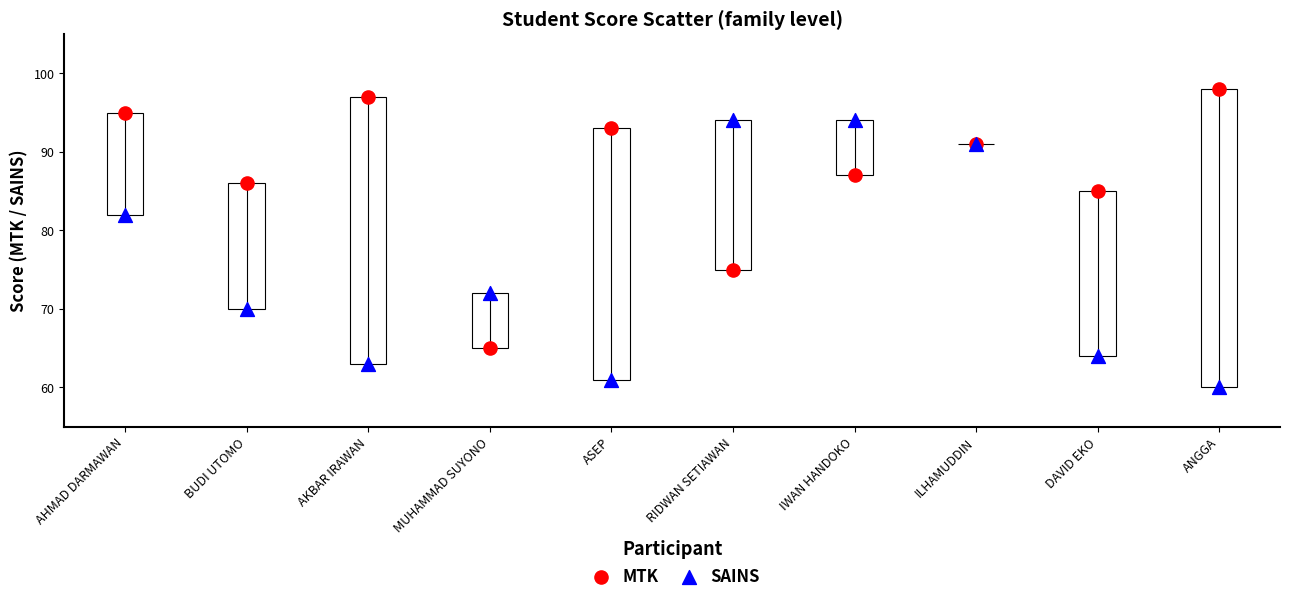

In the MTK series, what Y value is closest to 81?

85